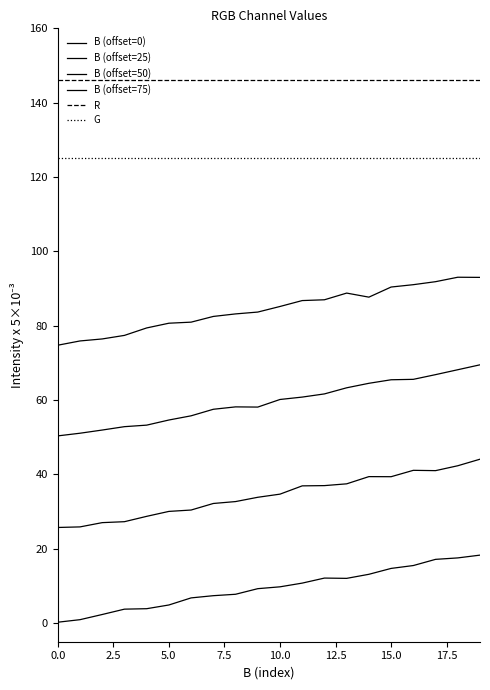

List the series in order of their peak value, lowest first.

B (offset=0), B (offset=25), B (offset=50), B (offset=75), G, R